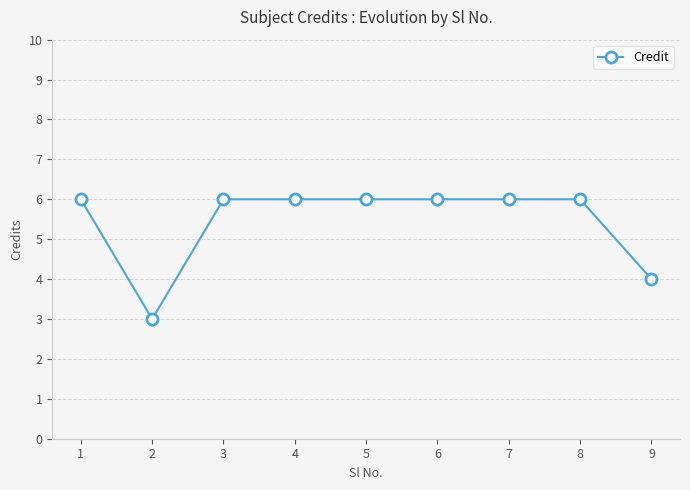

What is the sum of the values at 3 and 8?

12